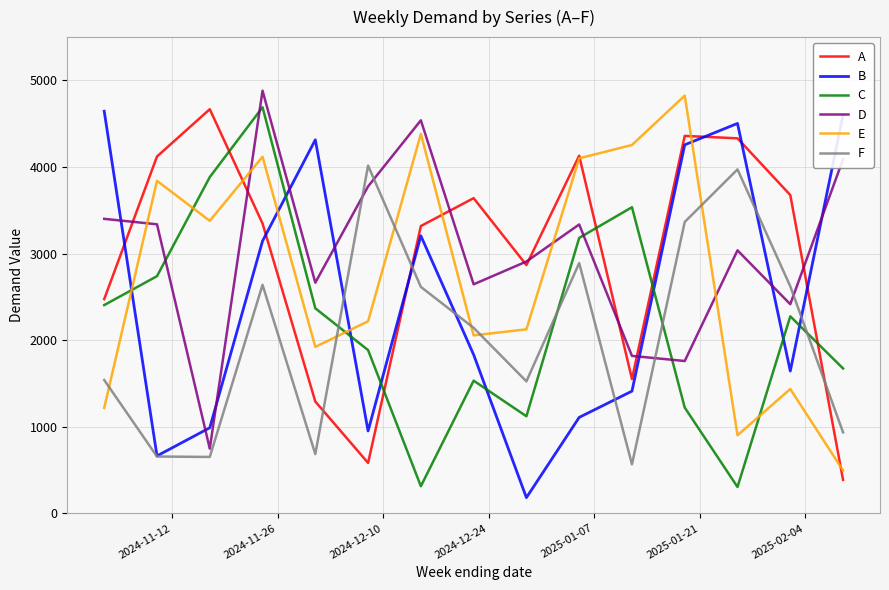

What is the minimum value shown in the chart?

181